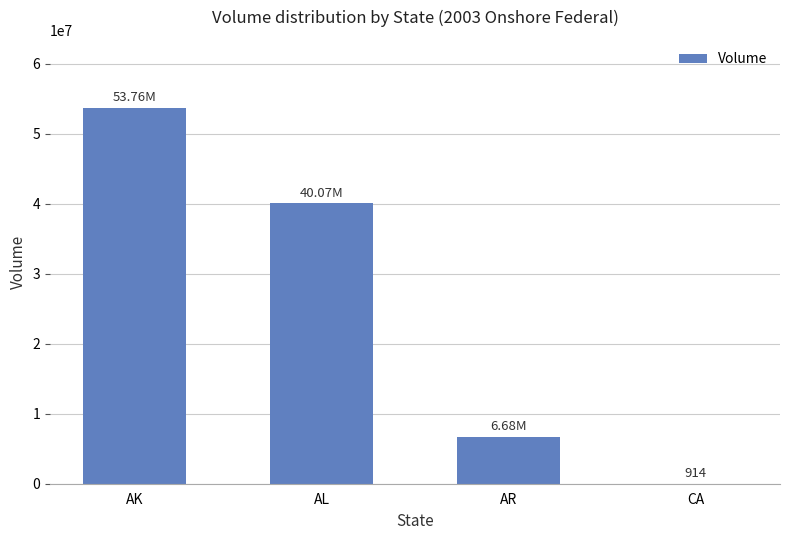

Which has a higher value, CA or AR?

AR